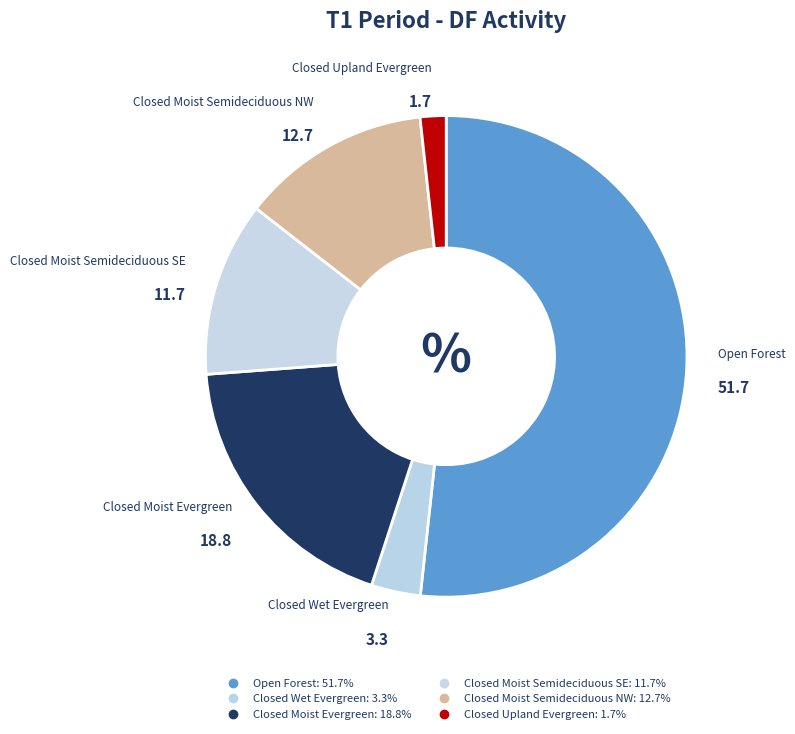

How many segments does this pie chart have?

6